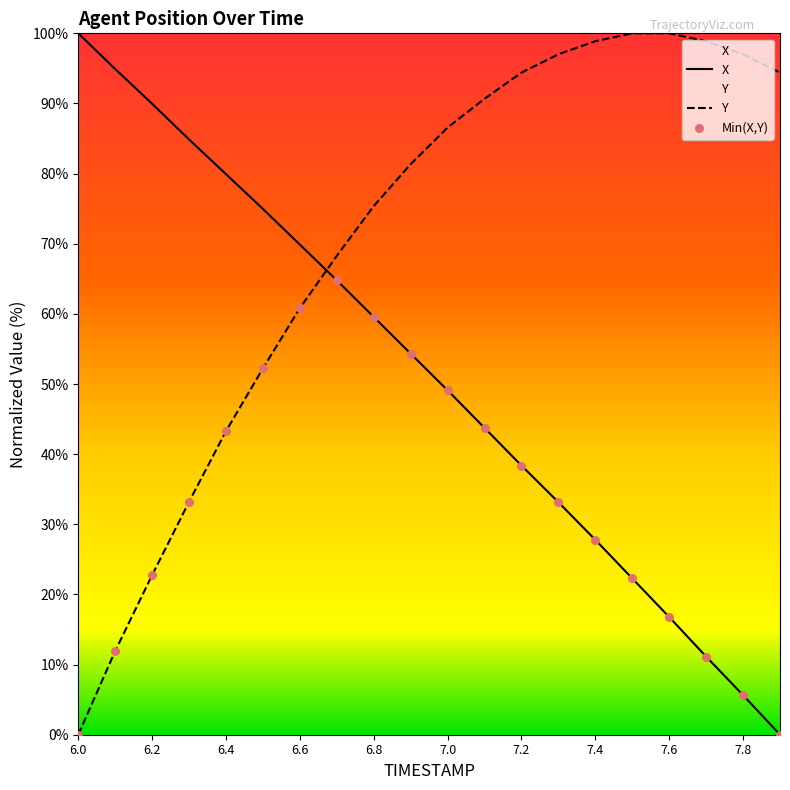

At how many categories does at least one series exceed 28?

20